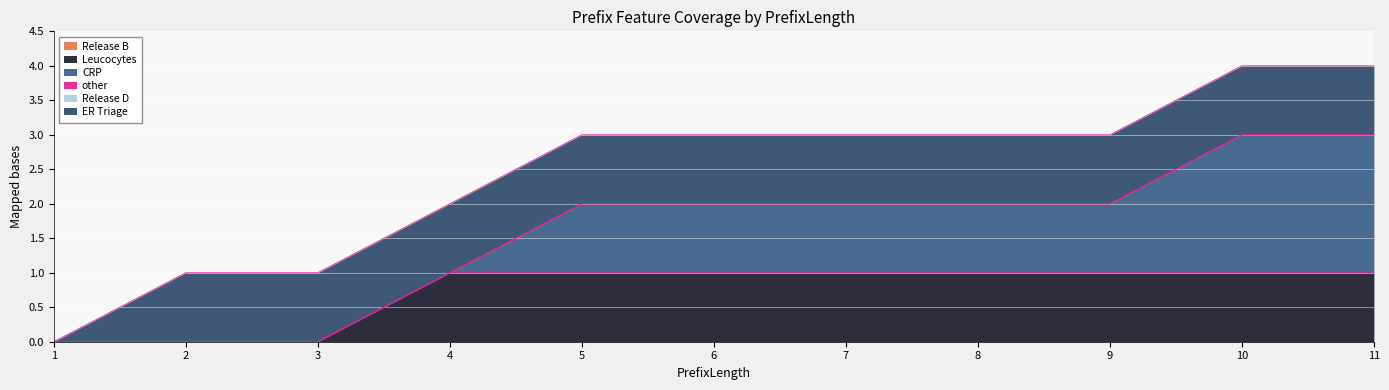

What is the value of the ER Triage point at the 11th from the left?

1